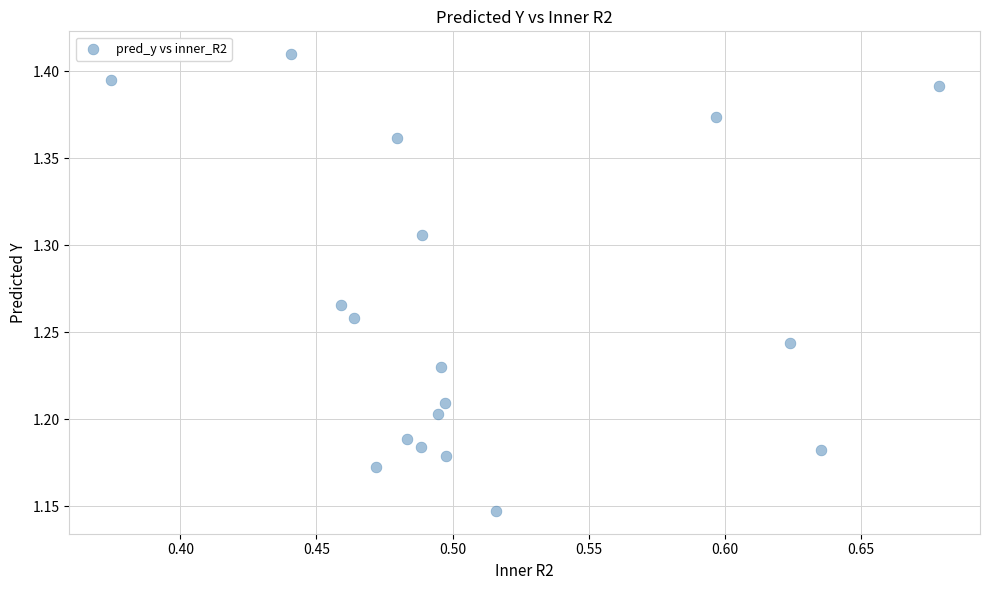

What is the range of Y values (max minus min)?

0.3